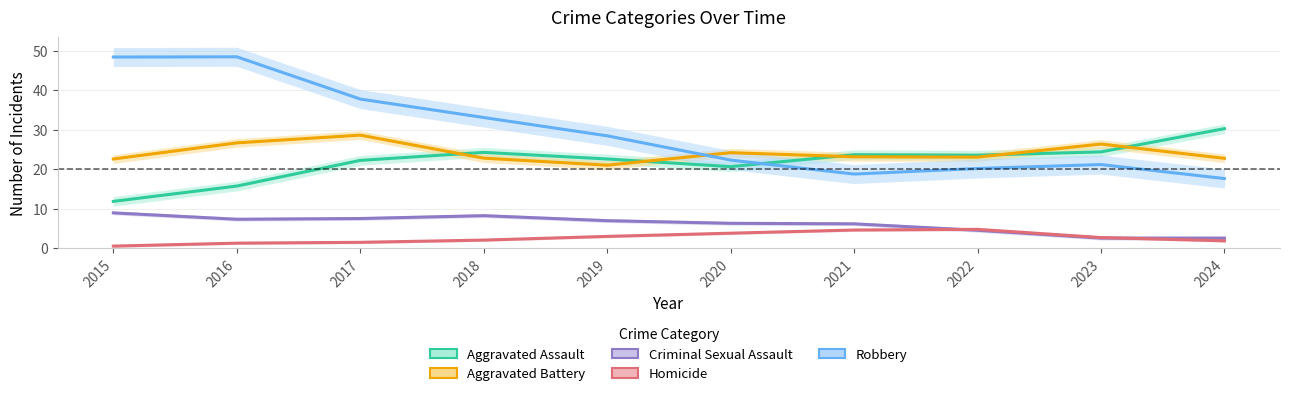

The value of Robbery at 2020 is 9.8. True or false?

False